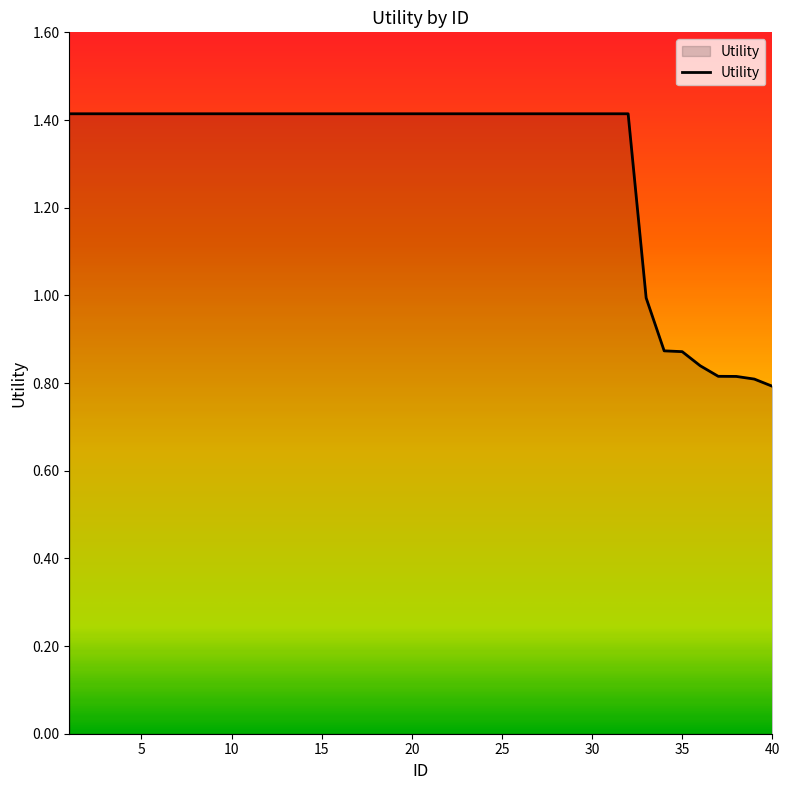

What is the difference between the maximum and minimum values?

0.6